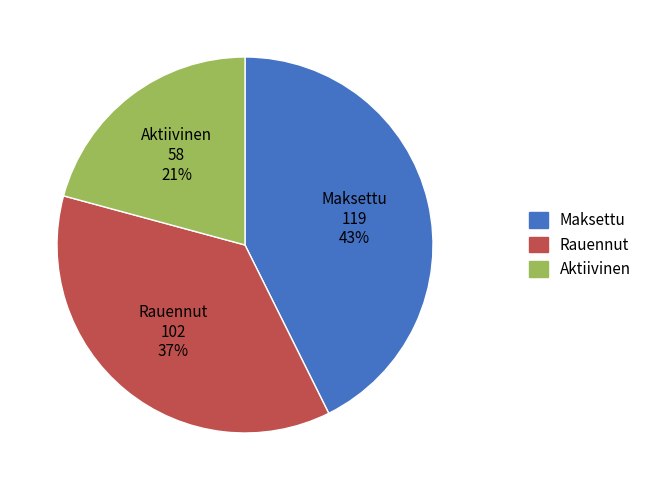

Does any single category account for the majority?

No